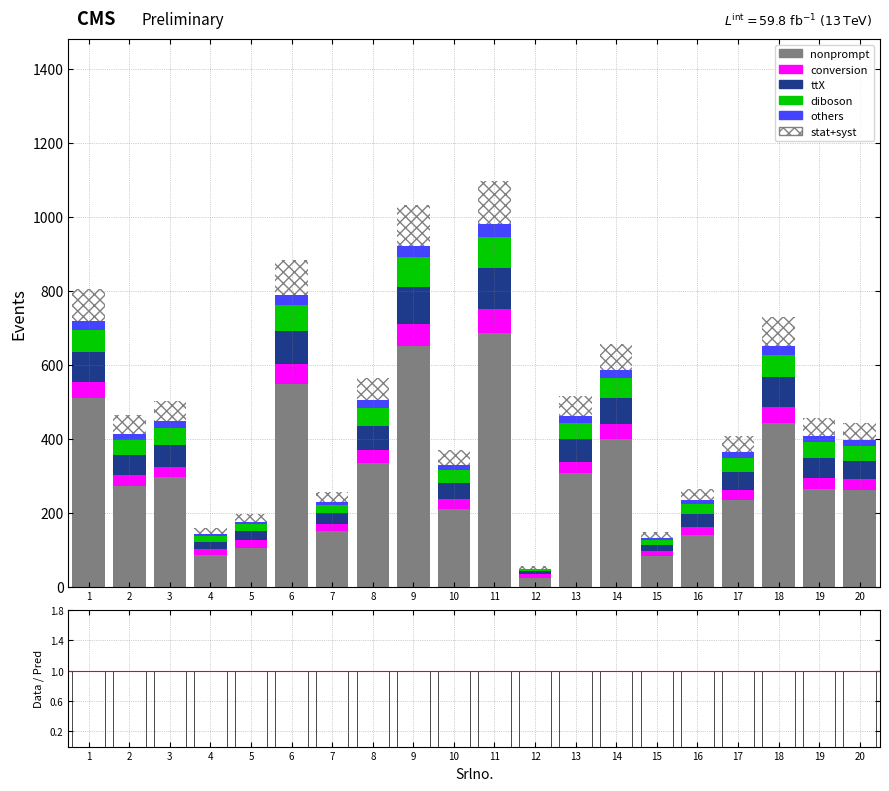

What is the highest value of the conversion series?

65